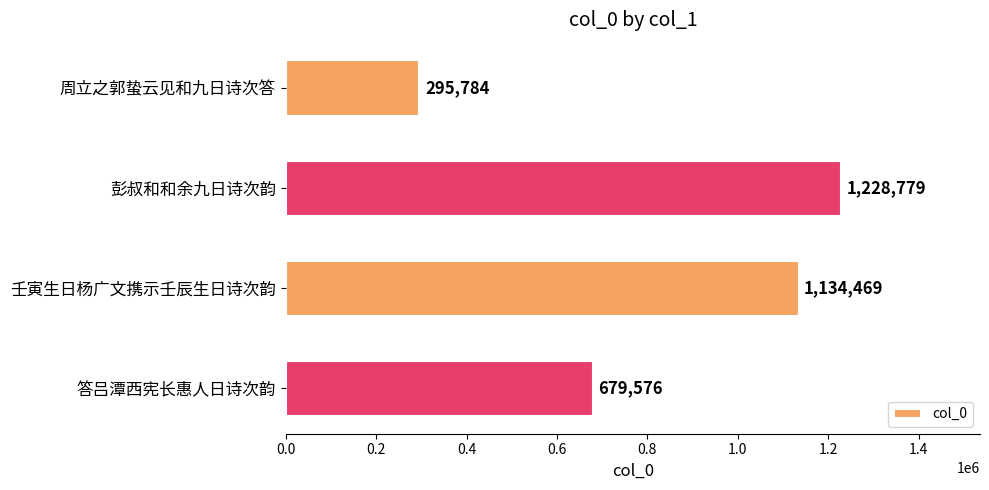

True or false: the data shows 1228779 at 彭叔和和余九日诗次韵.

True